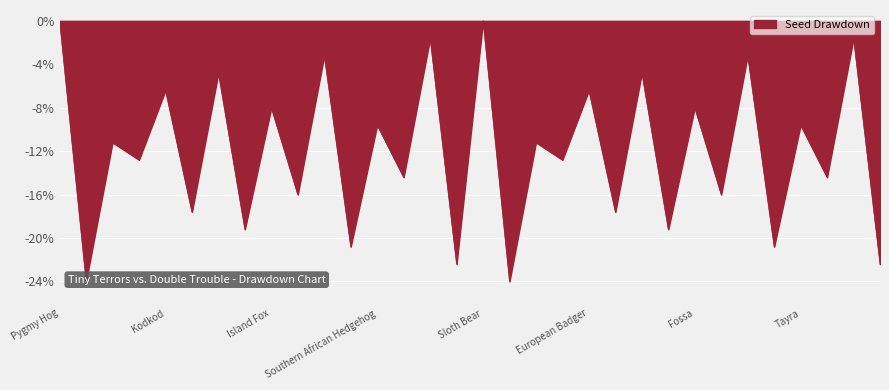

Reading right to left, transcribe all the data shown in this chart.

-22.4	-1.6	-14.4	-9.6	-20.8	-3.2	-16.0	-8.0	-19.2	-4.8	-17.6	-6.4	-12.8	-11.2	-24.0	0.0	-22.4	-1.6	-14.4	-9.6	-20.8	-3.2	-16.0	-8.0	-19.2	-4.8	-17.6	-6.4	-12.8	-11.2	-24.0	0.0